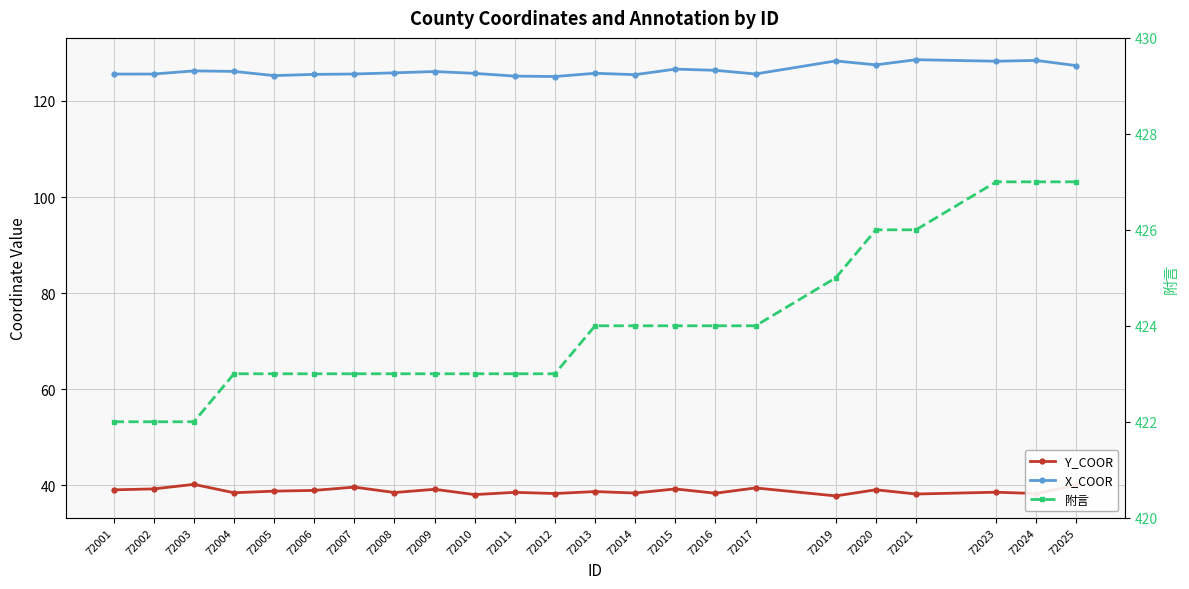

What is the difference between the maximum and minimum values in the 附言 series?

5.0